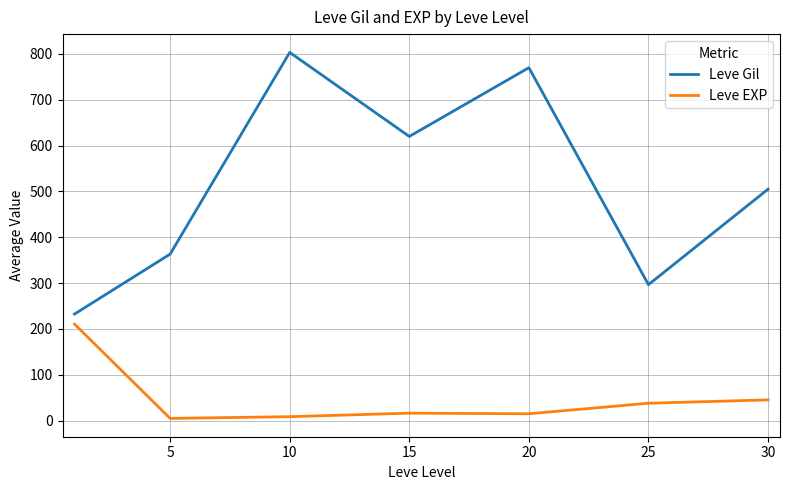

List the series in order of their overall mean, highest first.

Leve Gil, Leve EXP